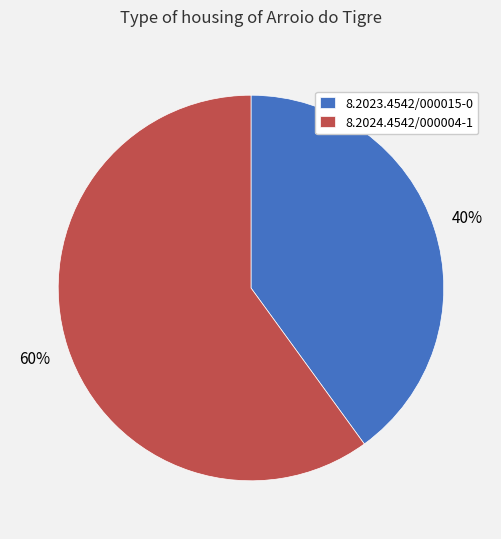

Count the number of slices in the pie.

2